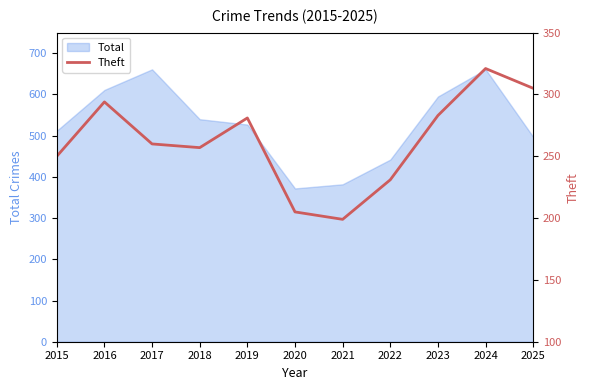

Where is the data nearest to the value 260?

2017